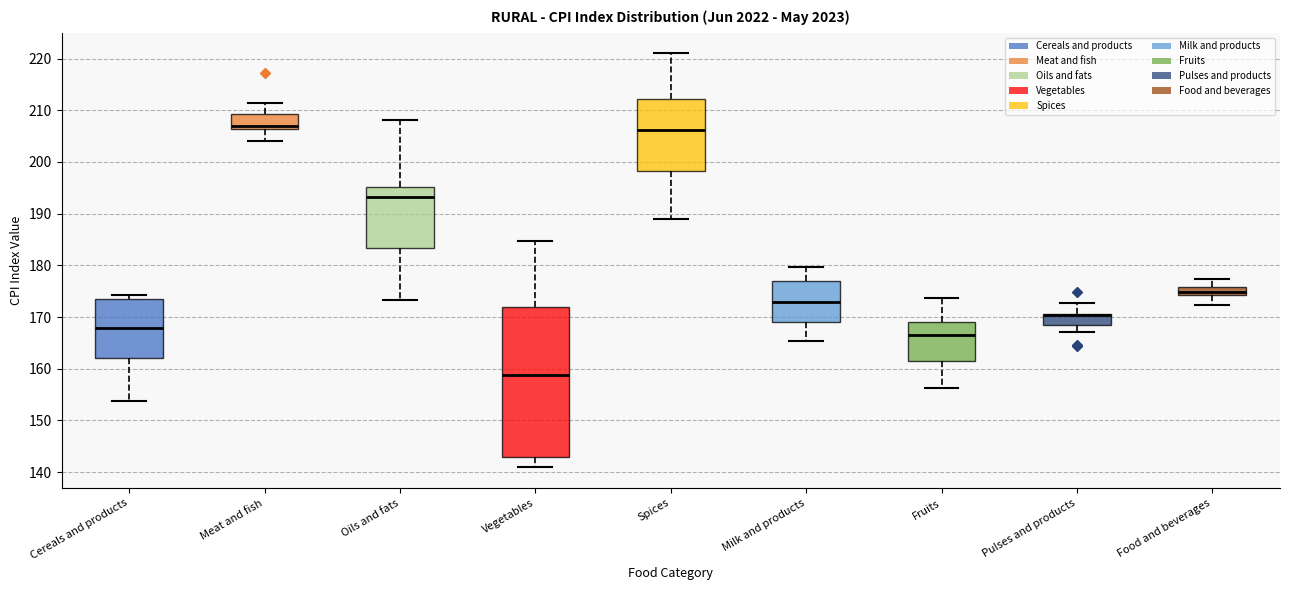

Where is the upper edge of the box for Spices on the y-axis? The values are not printed on the chart, so give them approximately, as read against the axis.

212